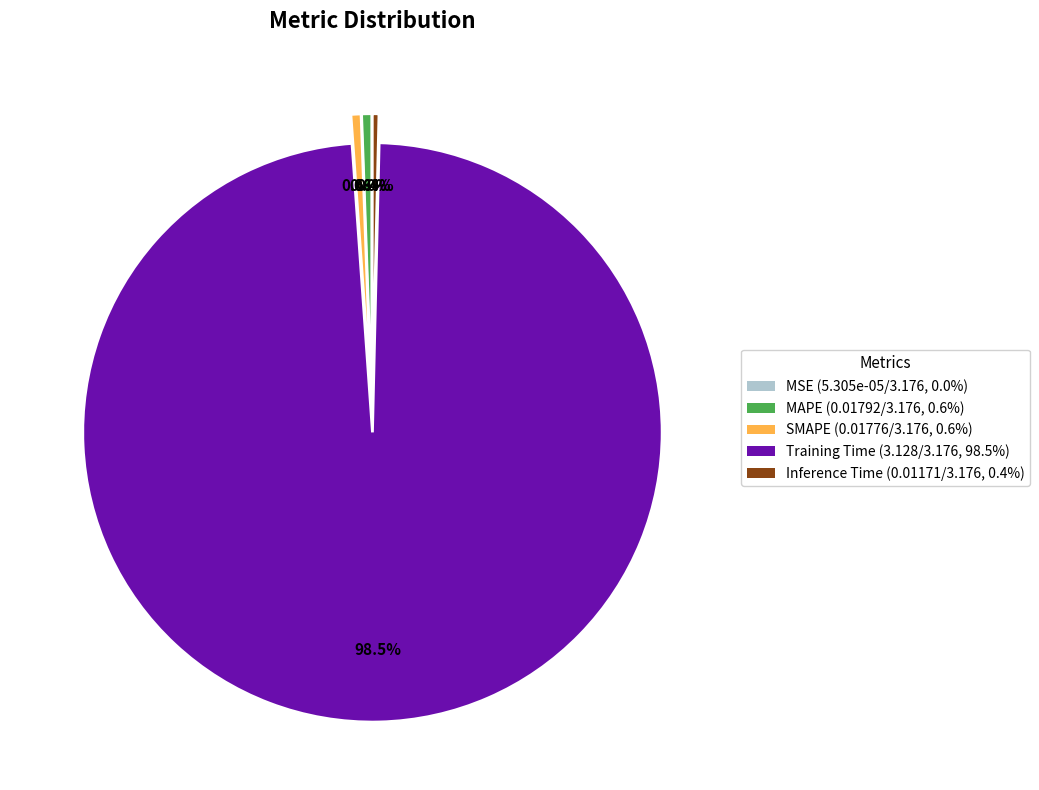

Is MAPE the majority of the pie?

No